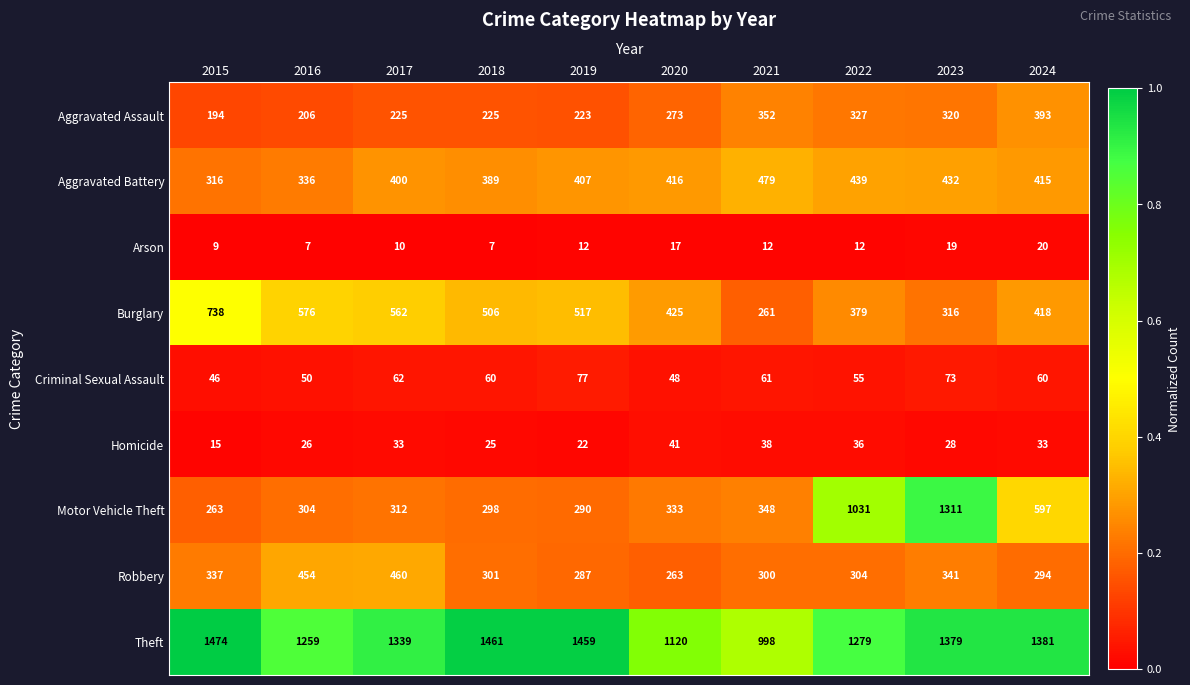

Rank the series at 2019 from highest to lowest value.

Theft, Burglary, Aggravated Battery, Motor Vehicle Theft, Robbery, Aggravated Assault, Criminal Sexual Assault, Homicide, Arson